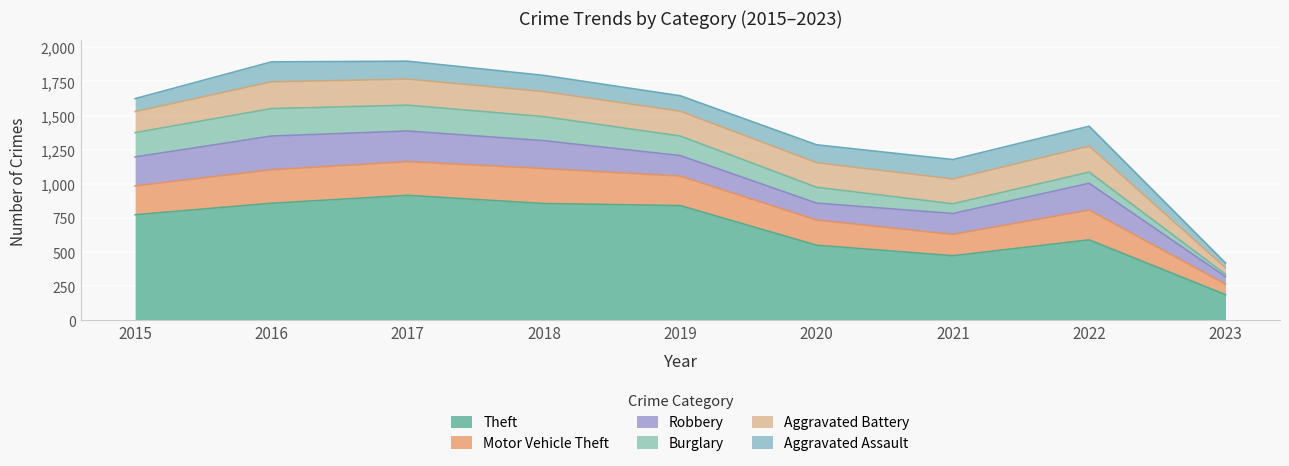

Reading right to left, what are all the values shown in this chart?

Theft: 2023=189	2022=590	2021=474	2020=551	2019=841	2018=856	2017=916	2016=858	2015=774
Motor Vehicle Theft: 2023=77	2022=218	2021=156	2020=184	2019=216	2018=256	2017=247	2016=245	2015=211
Robbery: 2023=55	2022=196	2021=153	2020=124	2019=150	2018=204	2017=224	2016=247	2015=212
Burglary: 2023=17	2022=82	2021=71	2020=116	2019=143	2018=176	2017=189	2016=201	2015=178
Aggravated Battery: 2023=48	2022=190	2021=182	2020=180	2019=182	2018=183	2017=191	2016=196	2015=154
Aggravated Assault: 2023=35	2022=146	2021=142	2020=131	2019=113	2018=119	2017=131	2016=146	2015=95